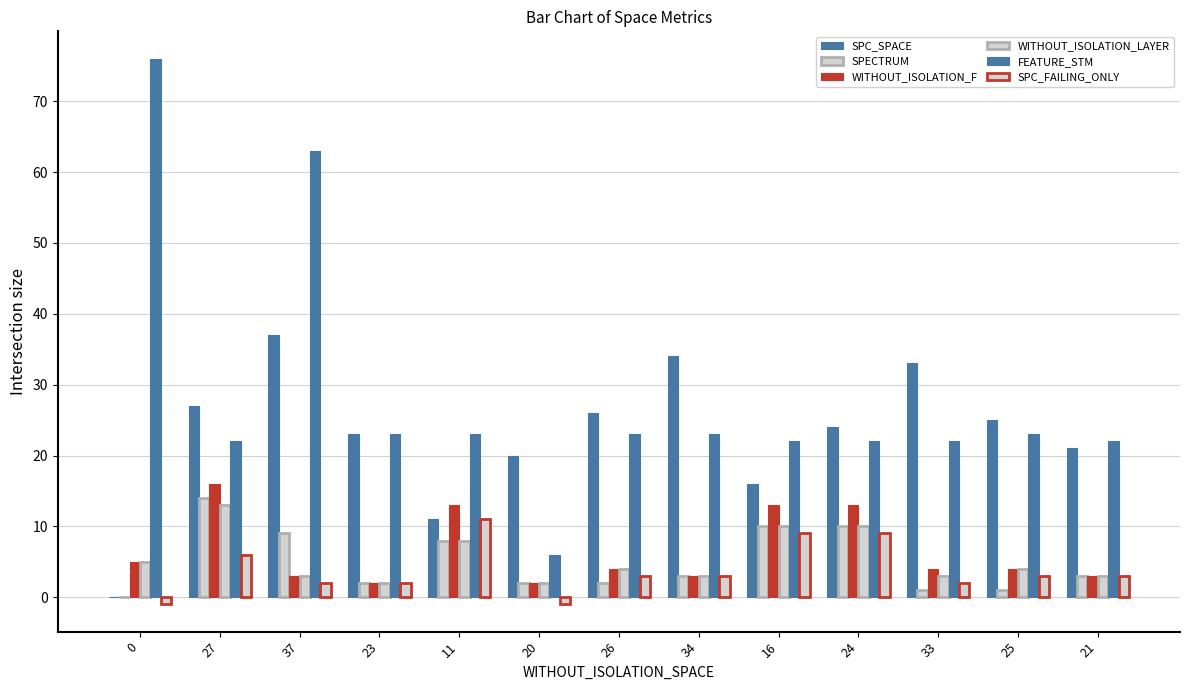

What is the difference between the second highest and second lowest values in the SPC_SPACE series?

23